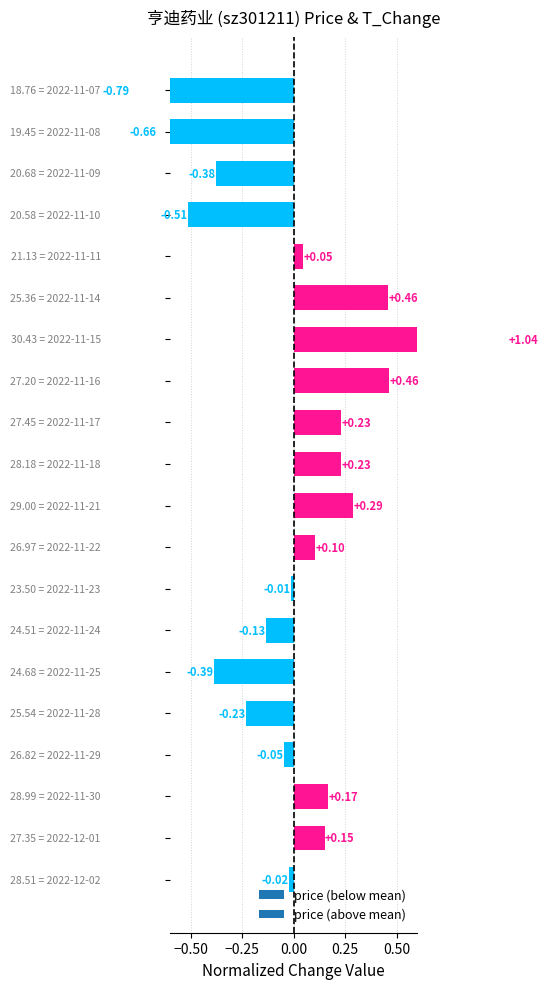

What is the greatest value displayed?

1.0